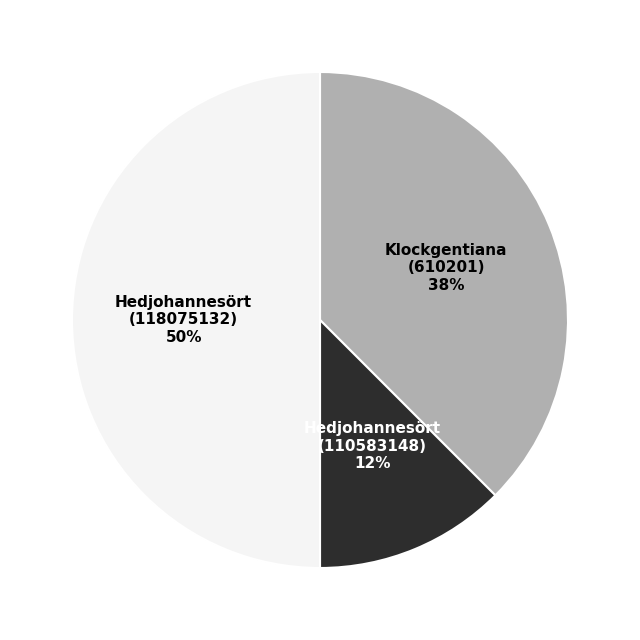

To the nearest percent, what is the average slice percentage?

33%